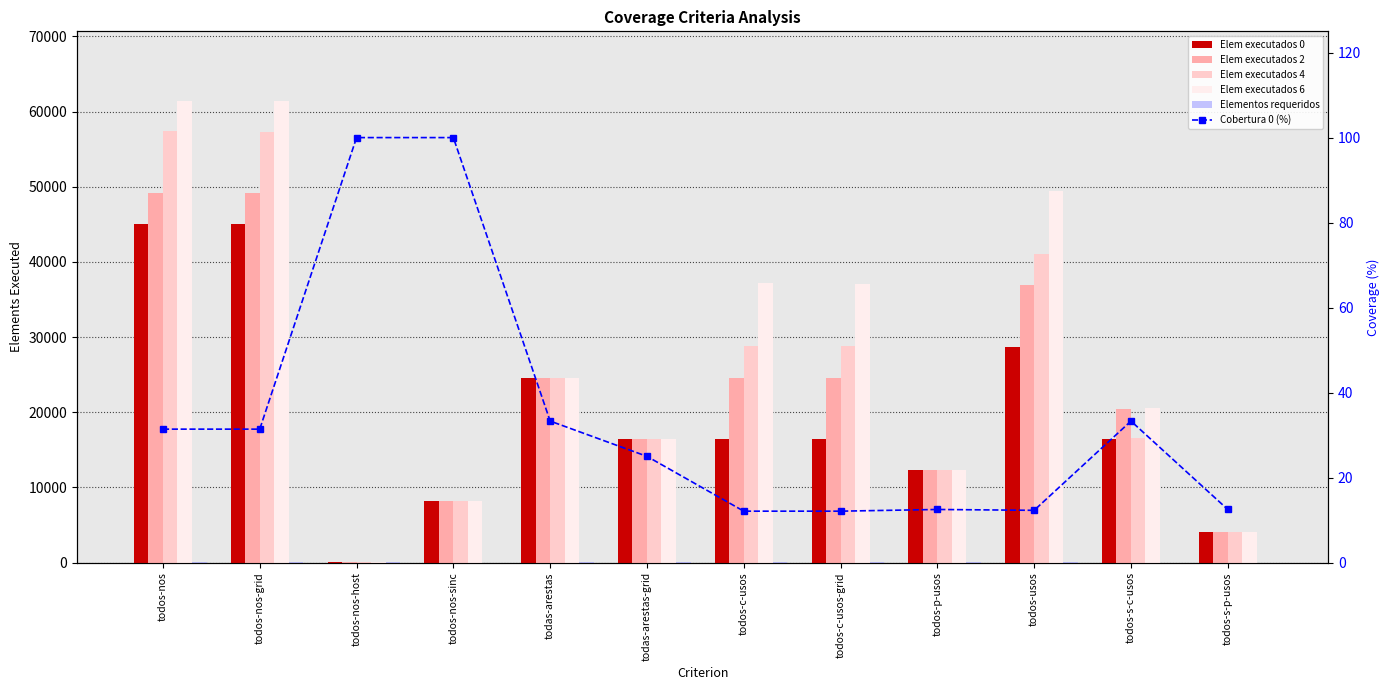

Does the chart contain any negative values?

No